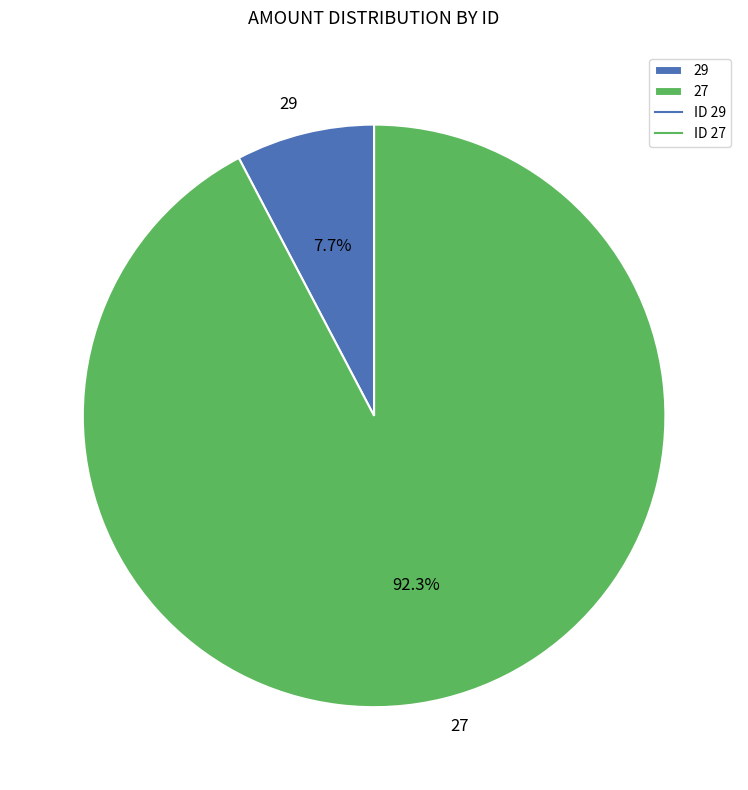

How many slices are in this pie chart?

2